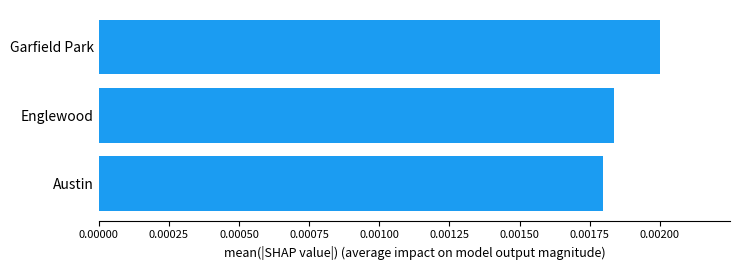

Does the chart contain any negative values?

No